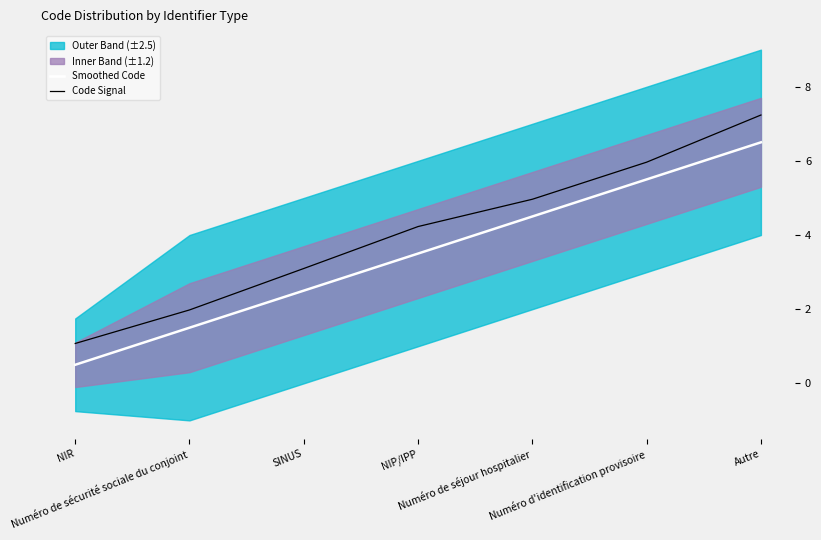

Which series has the largest total across all categories?

Code Signal